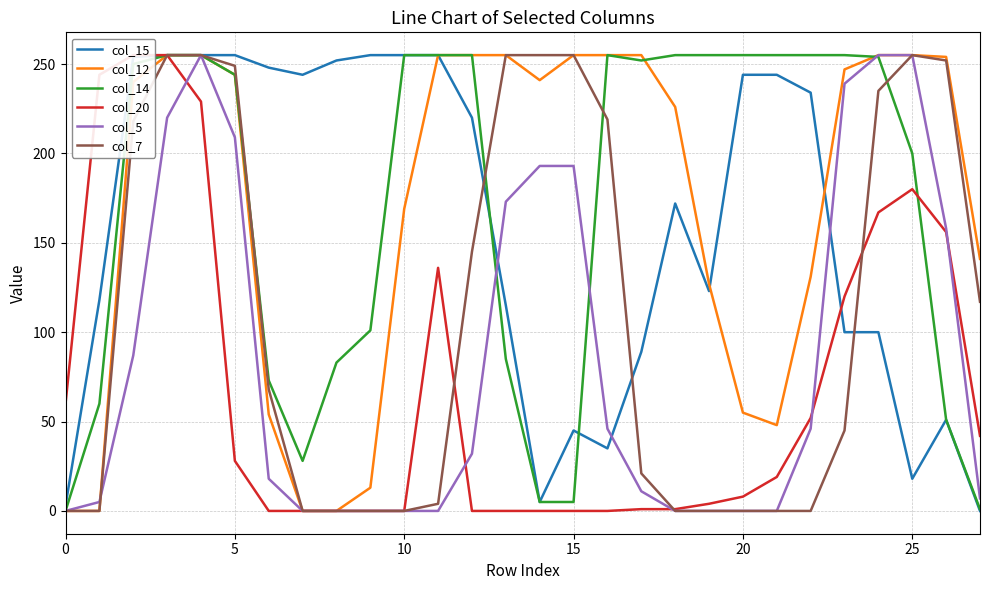

True or false: col_12 and col_7 intersect in this chart.

False